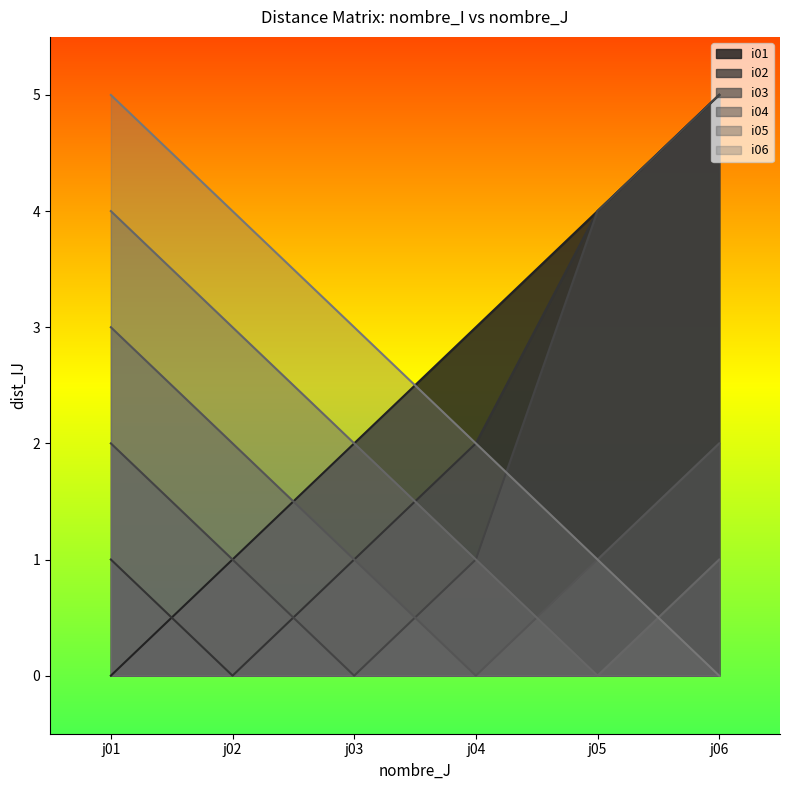

At which label is i02 closest to 2?

j04